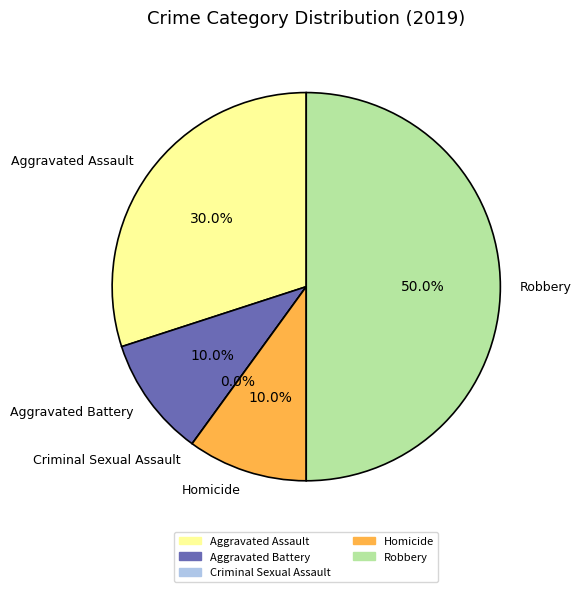

To the nearest percent, what portion does Aggravated Assault represent?

30%